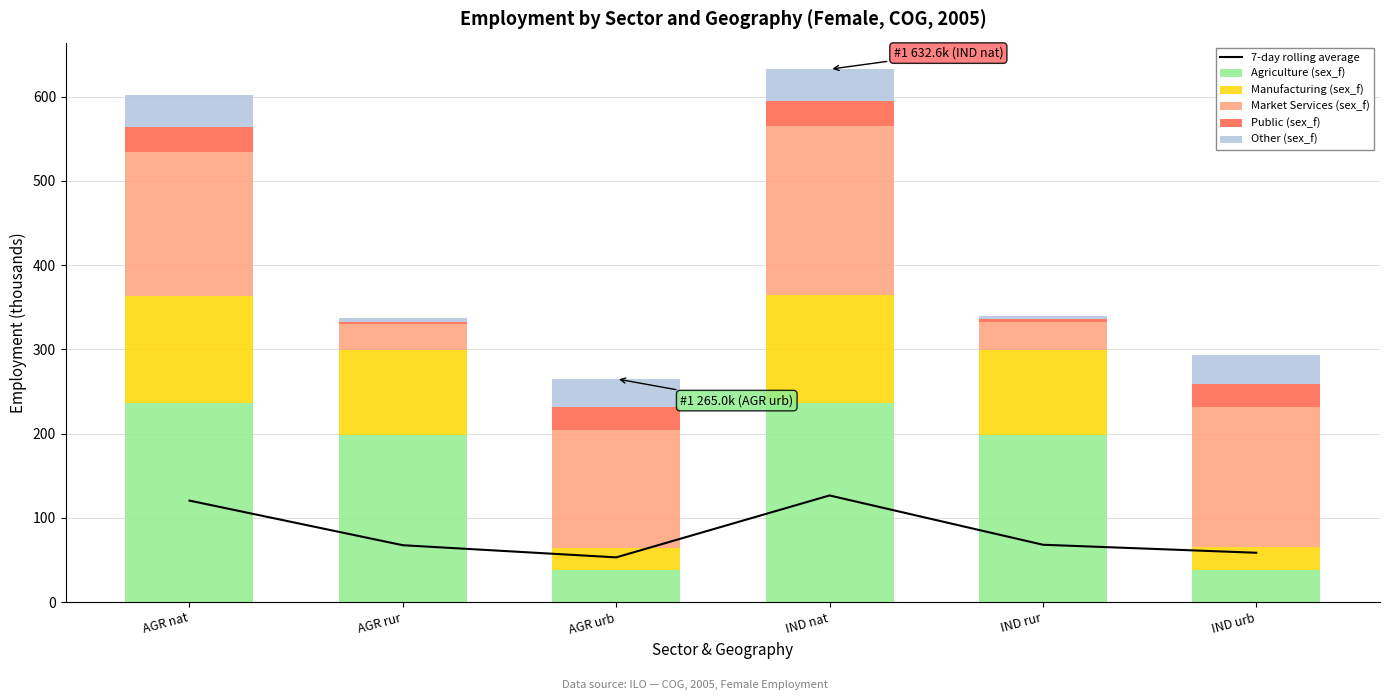

What is the difference between the second highest and minimum values in the Manufacturing (sex_f) series?

100.8